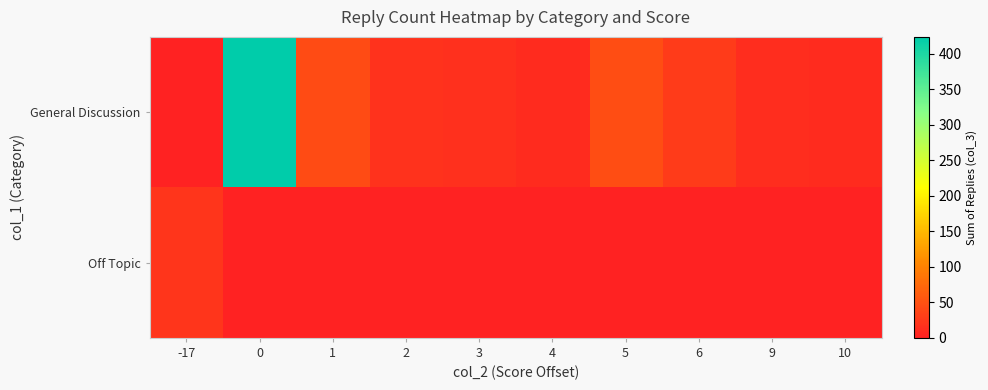

Which category has the lowest value across all series?

-17